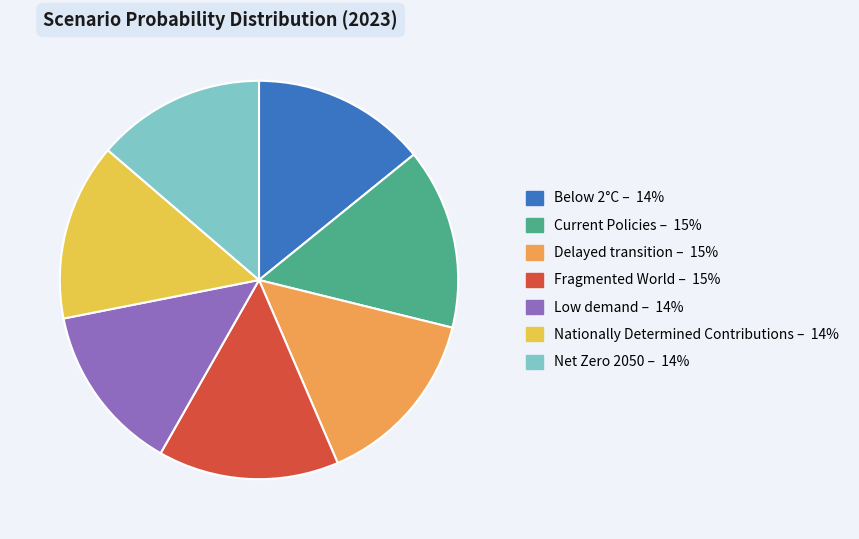

Is Low demand the majority of the pie?

No